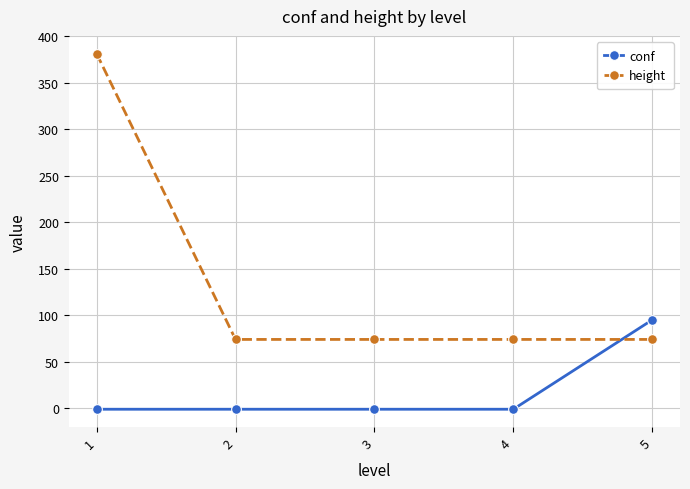

What is the maximum value shown in the chart?

381